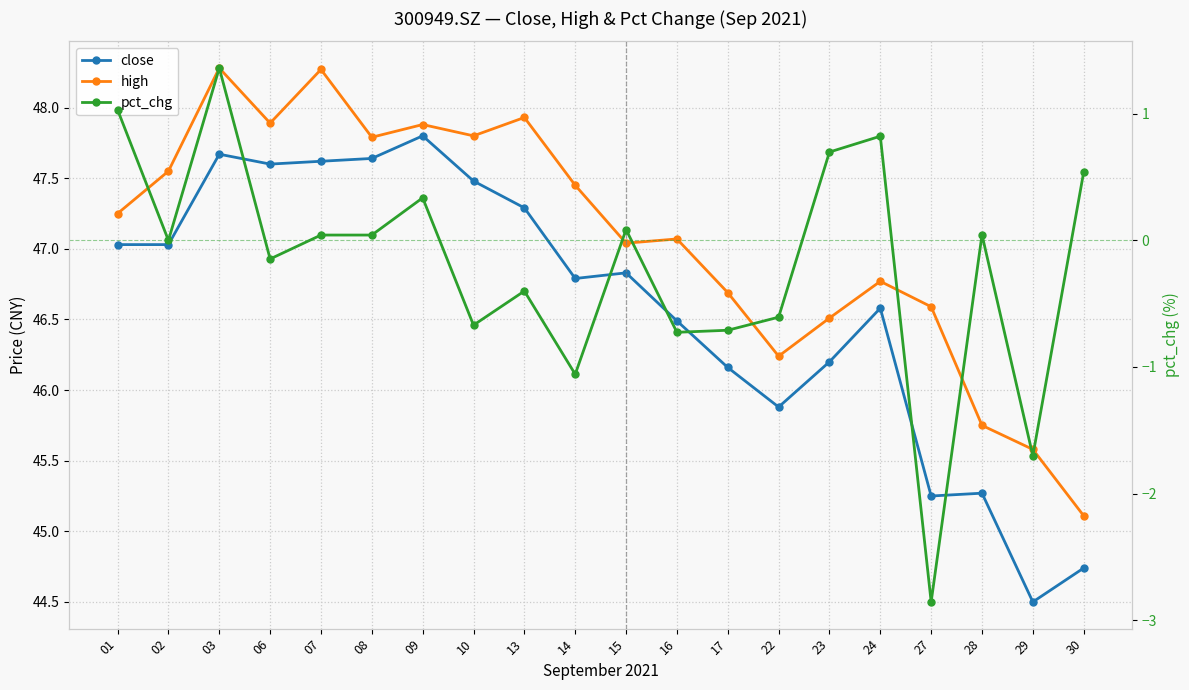

Which category has the lowest value in the high series?

30